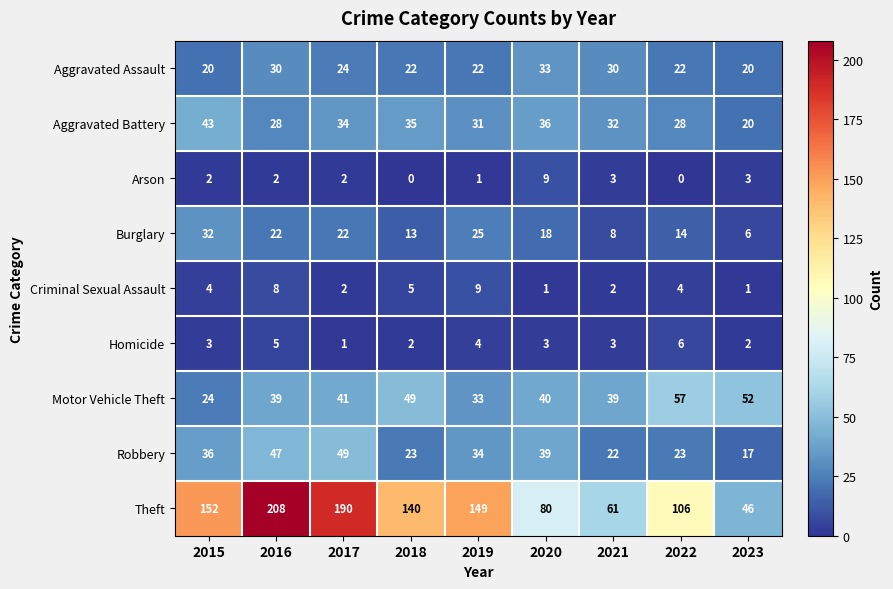

What is the minimum value for Burglary?

6